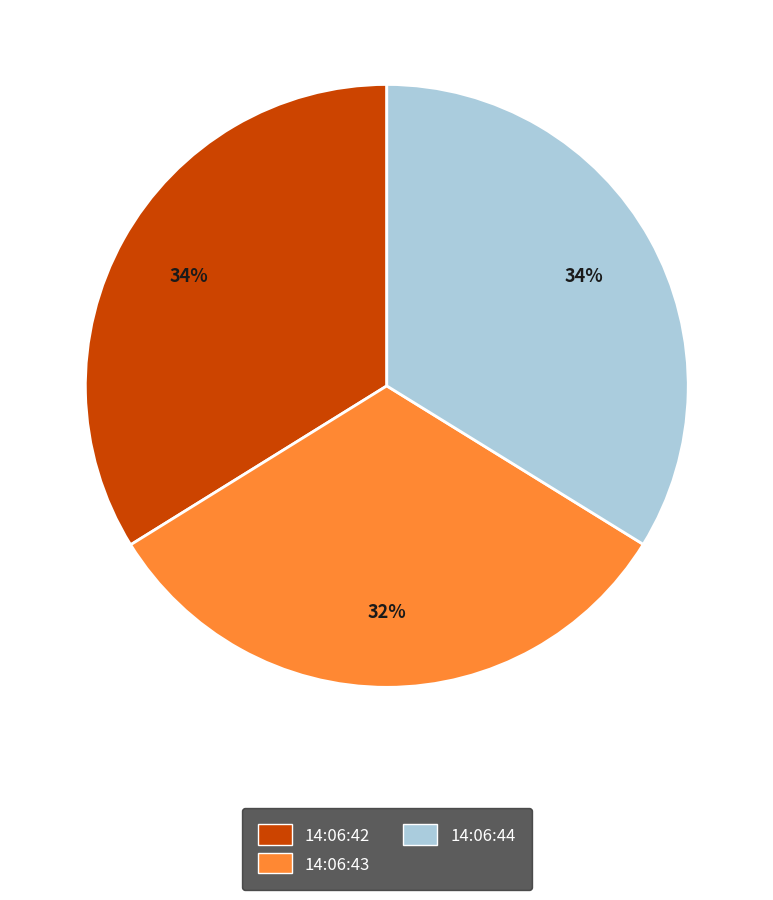

Which has a higher value, 14:06:43 or 14:06:42?

14:06:42